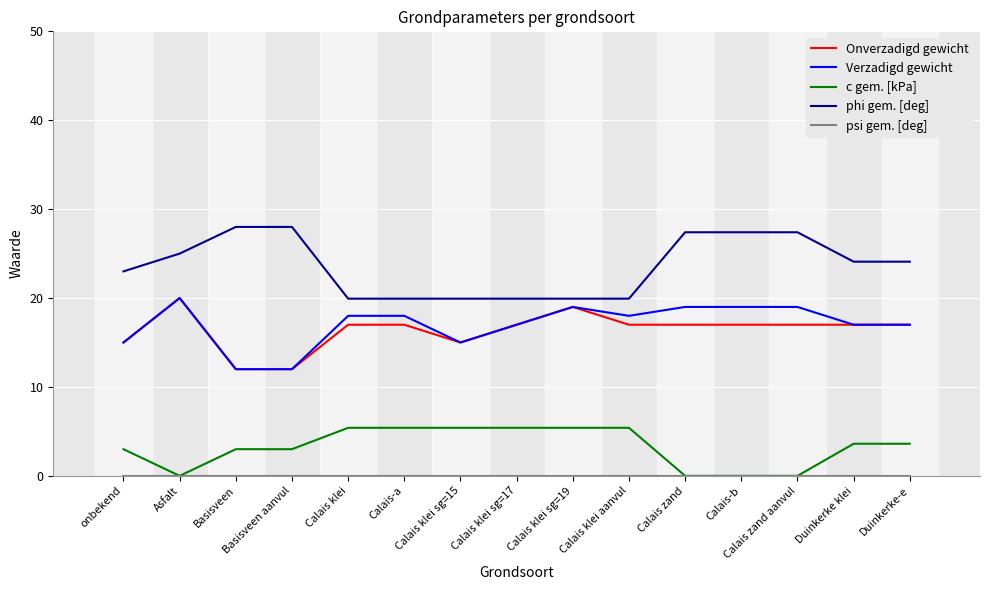

What is the minimum value for Onverzadigd gewicht?

12.0